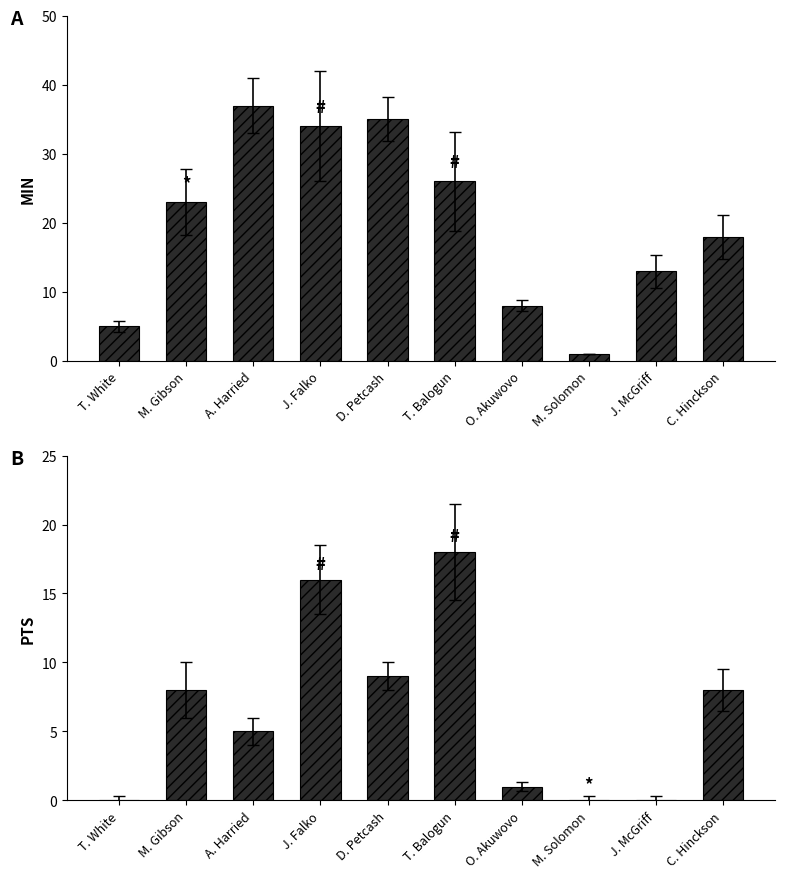

The MIN series shows 34 at J. Falko. True or false?

True